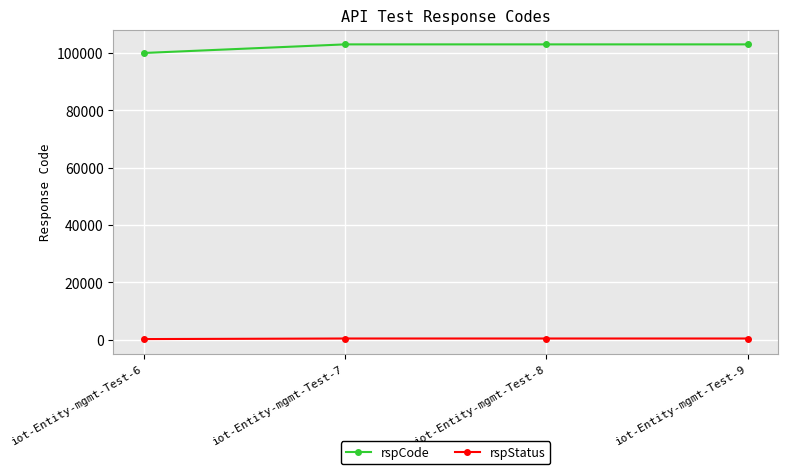

Which series has the largest total across all categories?

rspCode